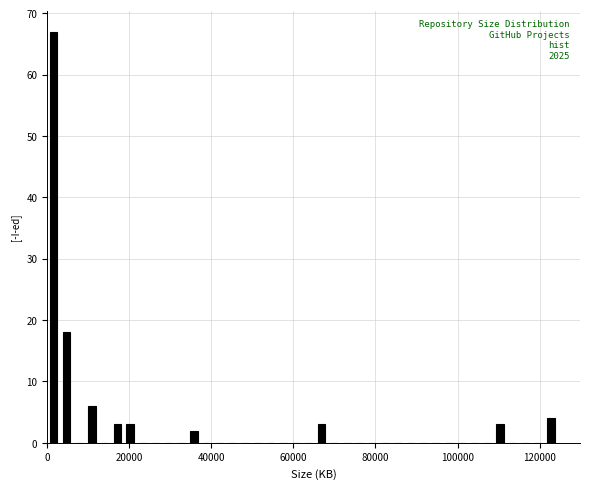

Around what value on the x-axis is the tallest bar? Give the approximate position of its centre, as read against the axis.

2000